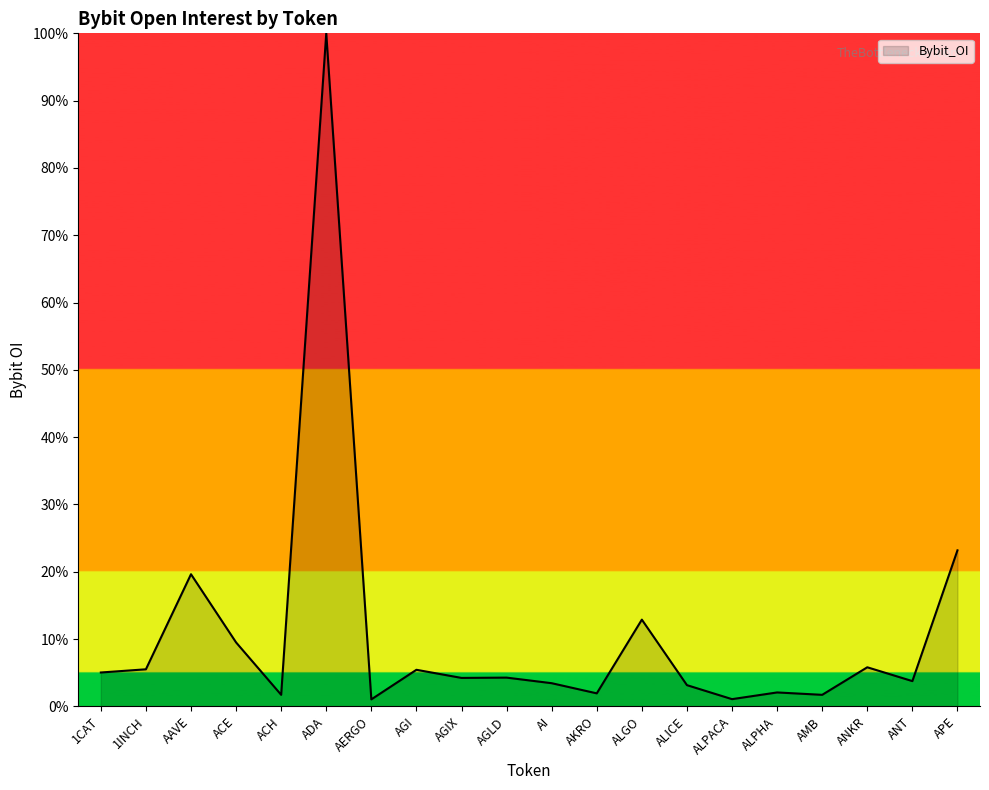

Which category has the highest value across all series?

ADA